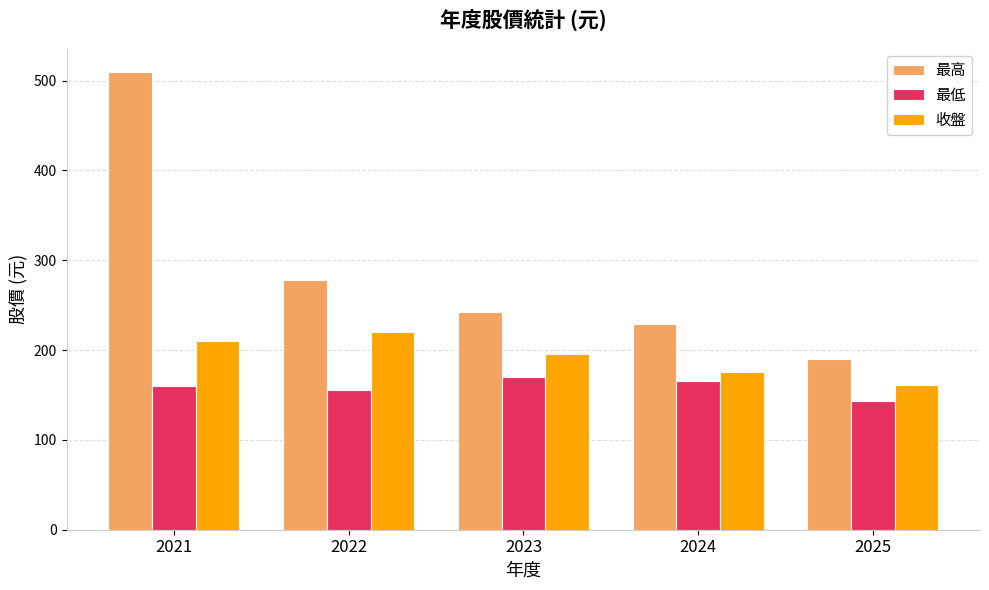

How many data points in 最高 are above 242?

3